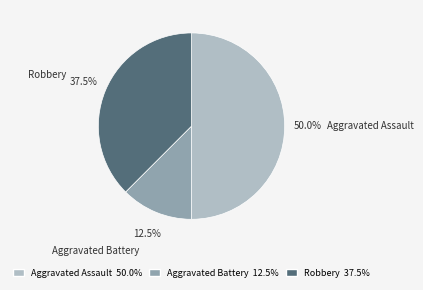

Does Aggravated Battery represent more than half of the total?

No